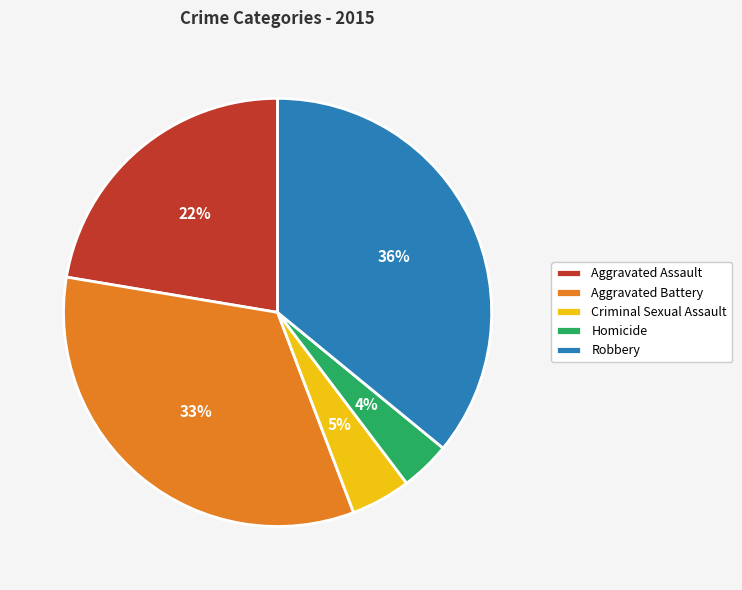

Which category has the biggest portion of the pie?

Robbery